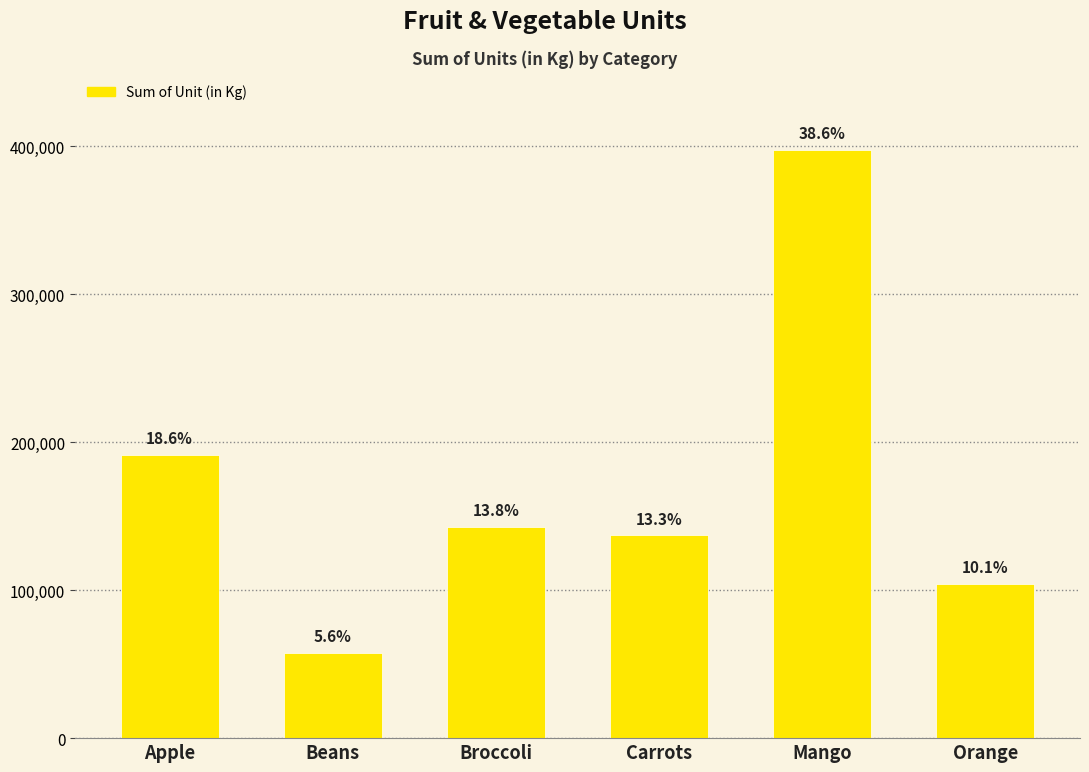

Between Mango and Orange, which is larger?

Mango